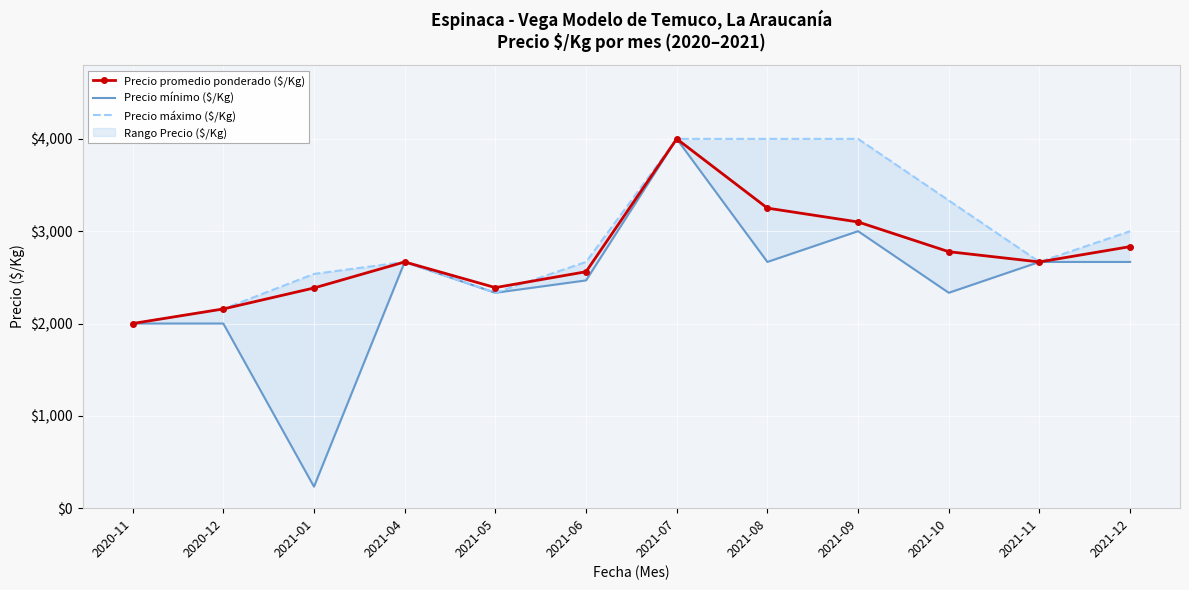

What is the lowest value of the Precio máximo ($/Kg) series?

2000